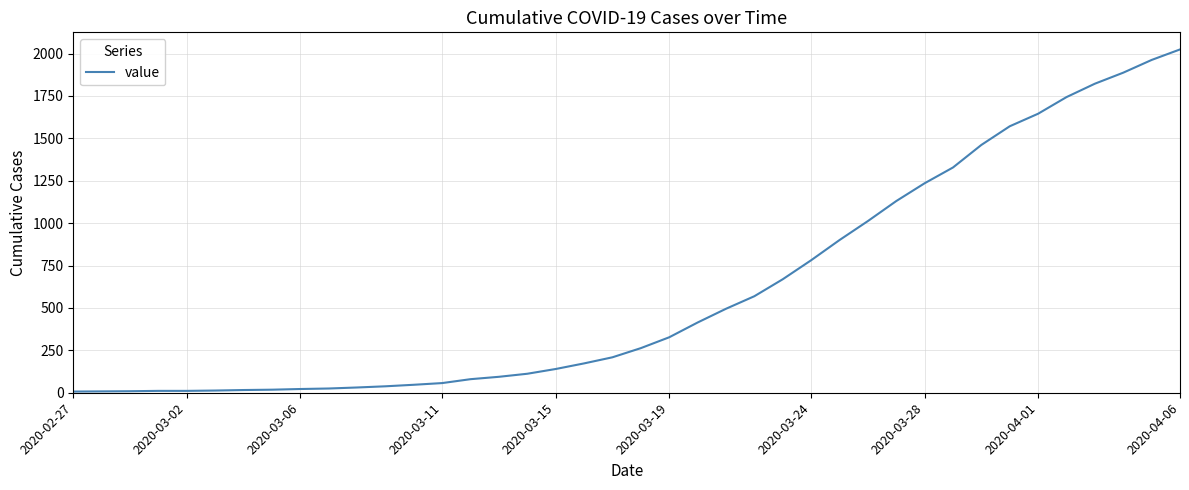

What is the maximum value shown in the chart?

2024